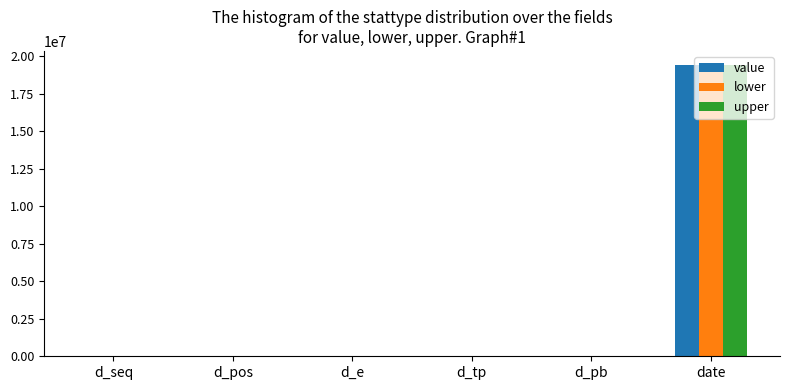

Is it true that upper equals 0 at d_tp?

True